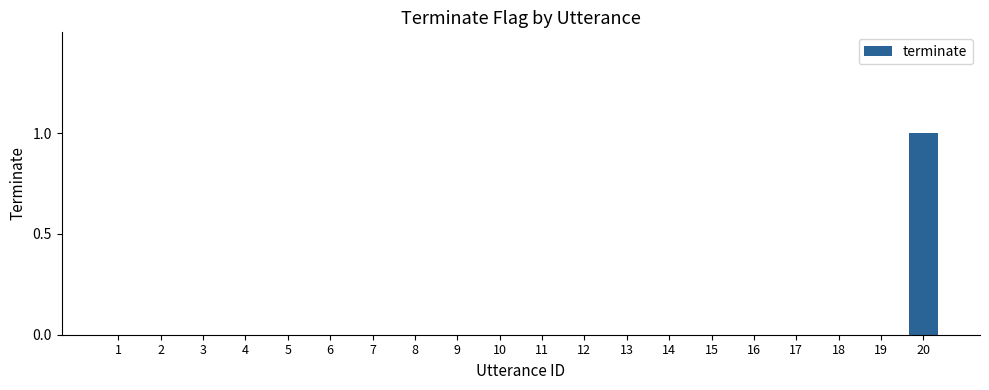

The chart shows a value of 0 at 6. True or false?

True